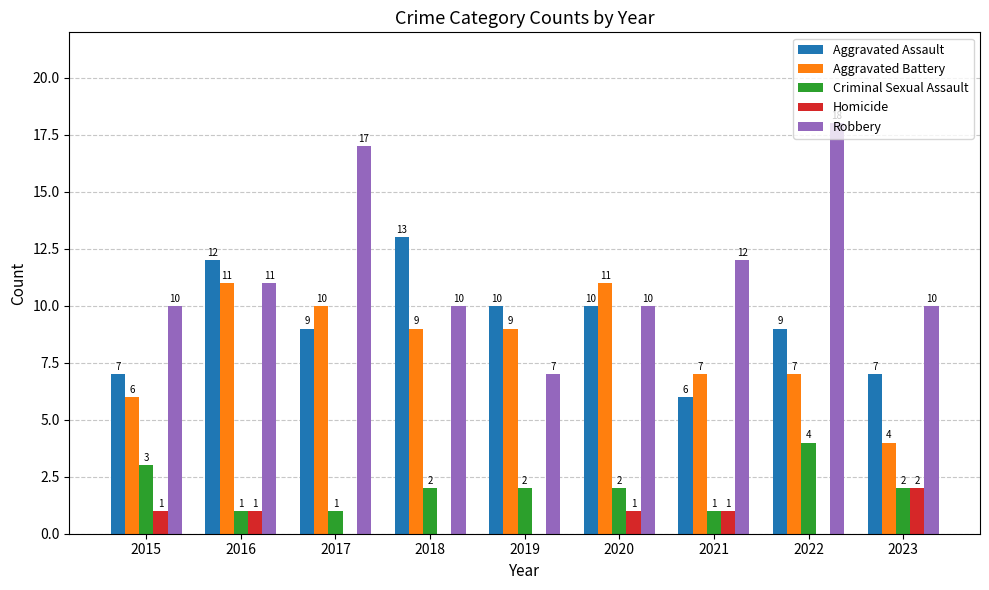

Which series has the largest total across all categories?

Robbery